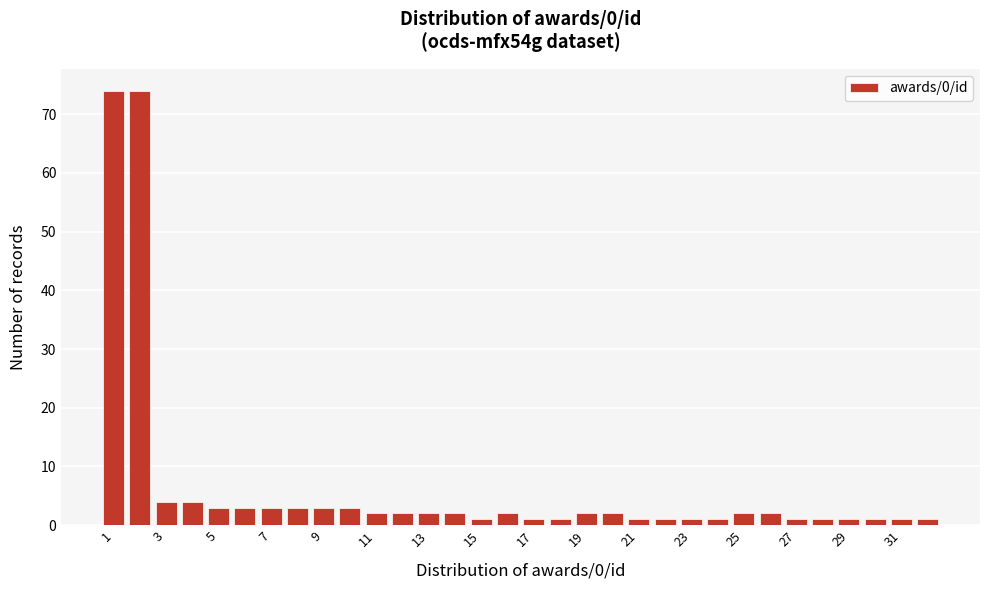

Reading left to right, transcribe this chart: for each bar, give the range it covers on the x-axis and its height. Neither the bar edges nor the heights are printed on the chart, so give them approximately, as read against the axes.

0.5 to 1.5: 74
1.5 to 2.5: 74
2.5 to 3.5: 4
3.5 to 4.5: 4
4.5 to 5.5: 3
5.5 to 6.5: 3
6.5 to 7.5: 3
7.5 to 8.5: 3
8.5 to 9.5: 3
9.5 to 10.5: 3
10.5 to 11.5: 2
11.5 to 12.5: 2
12.5 to 13.5: 2
13.5 to 14.5: 2
14.5 to 15.5: 1
15.5 to 16.5: 2
16.5 to 17.5: 1
17.5 to 18.5: 1
18.5 to 19.5: 2
19.5 to 20.5: 2
20.5 to 21.5: 1
21.5 to 22.5: 1
22.5 to 23.5: 1
23.5 to 24.5: 1
24.5 to 25.5: 2
25.5 to 26.5: 2
26.5 to 27.5: 1
27.5 to 28.5: 1
28.5 to 29.5: 1
29.5 to 30.5: 1
30.5 to 31.5: 1
31.5 to 32.5: 1